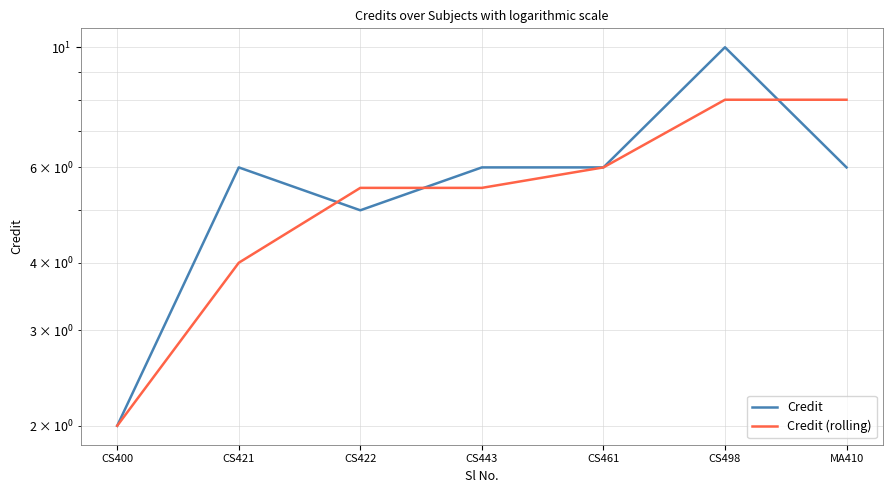

What are all the series names shown in the legend?

Credit, Credit (rolling)